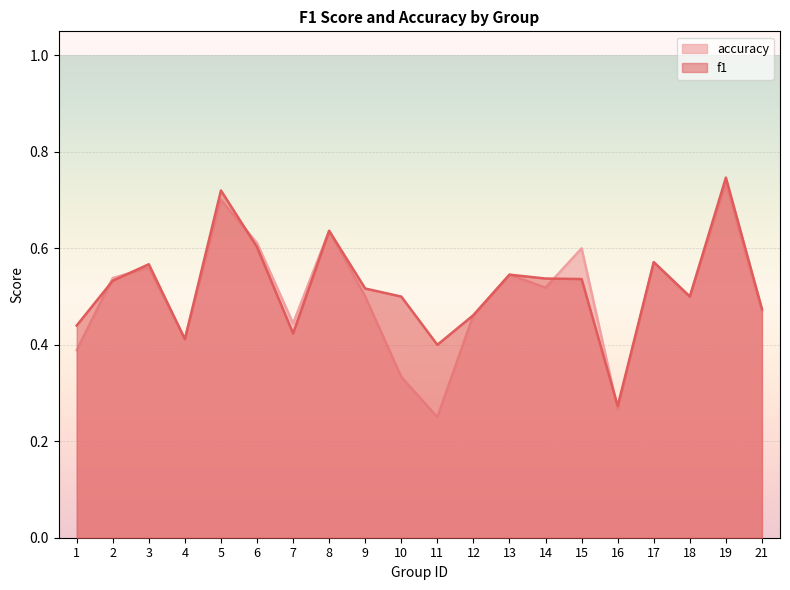

Read the accuracy value at 5.

0.7